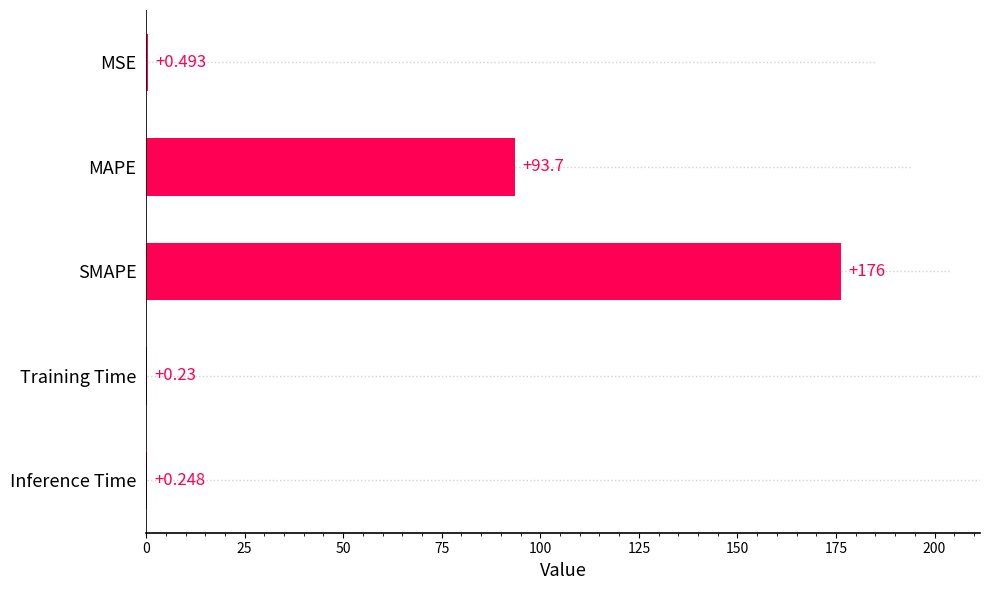

Which category has the highest value across all series?

SMAPE